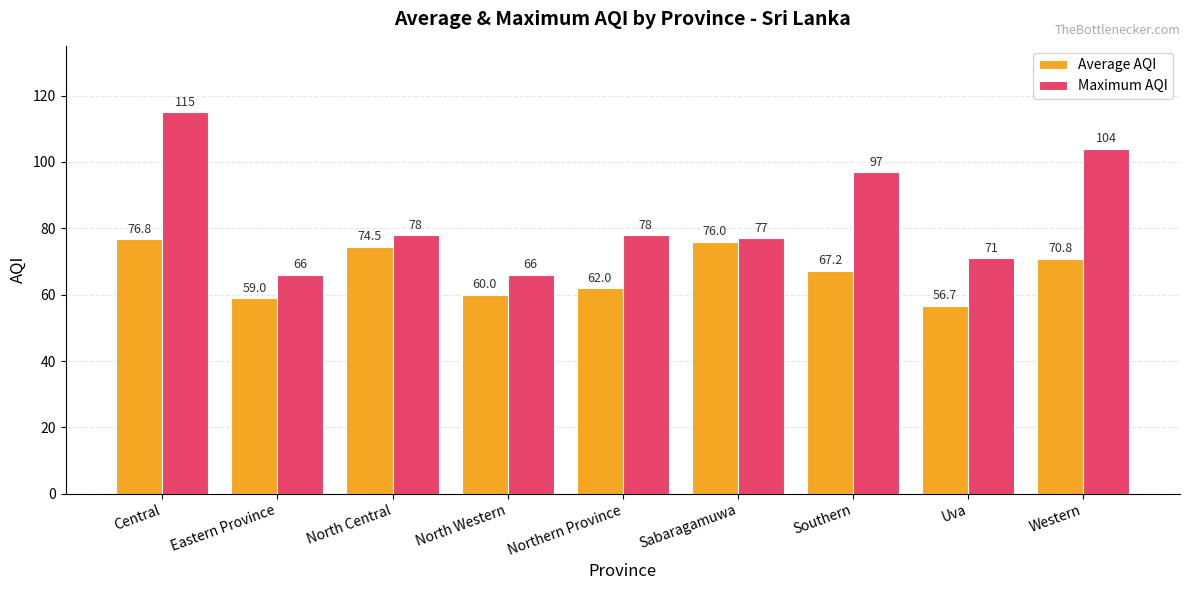

Rank the series by their maximum value, from highest to lowest.

Maximum AQI, Average AQI